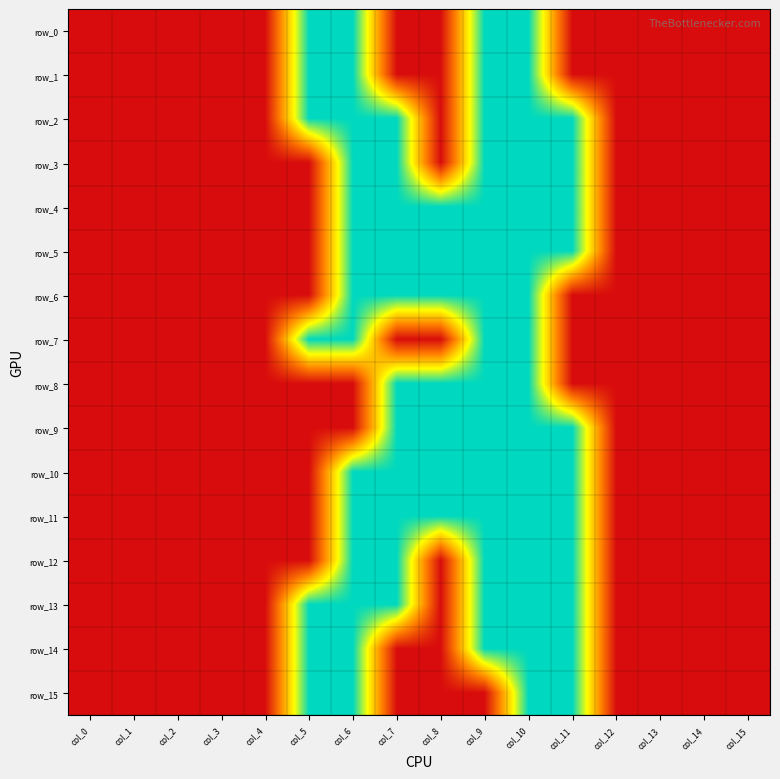

What is the difference between the second highest and minimum values in the row_3 series?

1